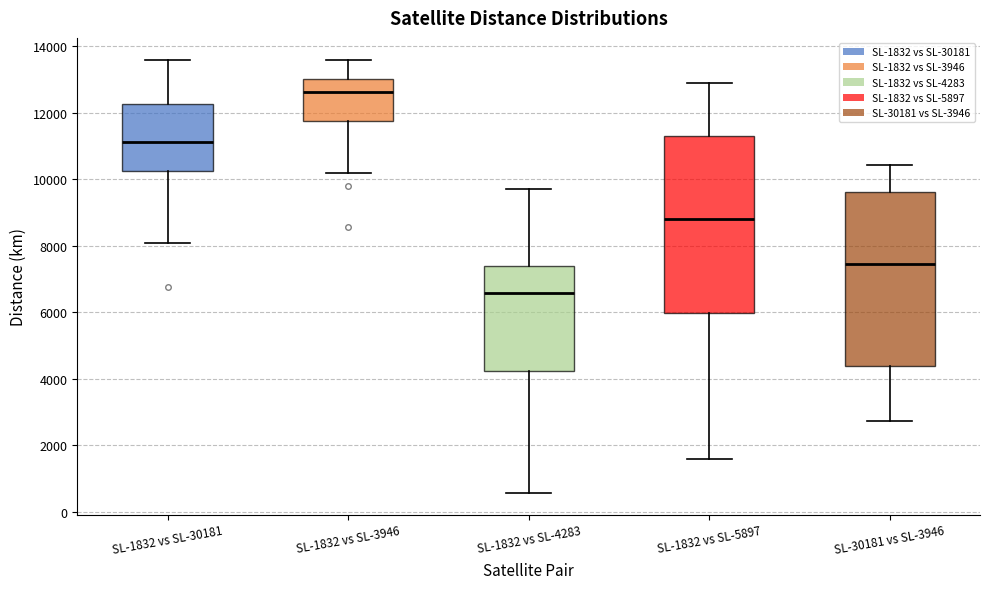

Which box's median line is the lowest?

SL-1832 vs SL-4283